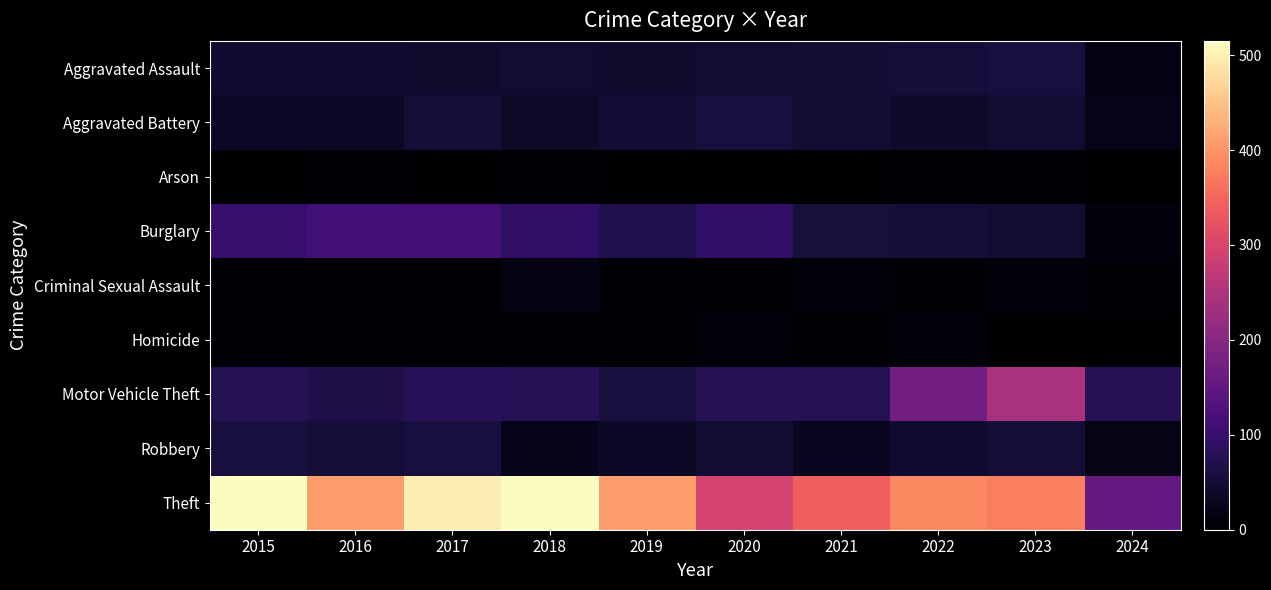

Reading left to right, list all the values displayed in this chart.

Aggravated Assault: 2015=46	2016=46	2017=44	2018=48	2019=44	2020=48	2021=50	2022=55	2023=59	2024=20
Aggravated Battery: 2015=38	2016=37	2017=54	2018=39	2019=51	2020=59	2021=49	2022=42	2023=47	2024=24
Arson: 2015=1	2016=4	2017=2	2018=3	2019=0	2020=2	2021=1	2022=3	2023=4	2024=1
Burglary: 2015=98	2016=112	2017=114	2018=92	2019=72	2020=92	2021=57	2022=56	2023=47	2024=16
Criminal Sexual Assault: 2015=7	2016=7	2017=7	2018=18	2019=7	2020=5	2021=9	2022=5	2023=12	2024=7
Homicide: 2015=6	2016=5	2017=4	2018=3	2019=5	2020=10	2021=4	2022=9	2023=2	2024=0
Motor Vehicle Theft: 2015=75	2016=67	2017=82	2018=78	2019=60	2020=75	2021=75	2022=175	2023=243	2024=79
Robbery: 2015=59	2016=54	2017=60	2018=27	2019=38	2020=48	2021=32	2022=46	2023=53	2024=22
Theft: 2015=515	2016=409	2017=497	2018=515	2019=409	2020=296	2021=341	2022=388	2023=378	2024=153